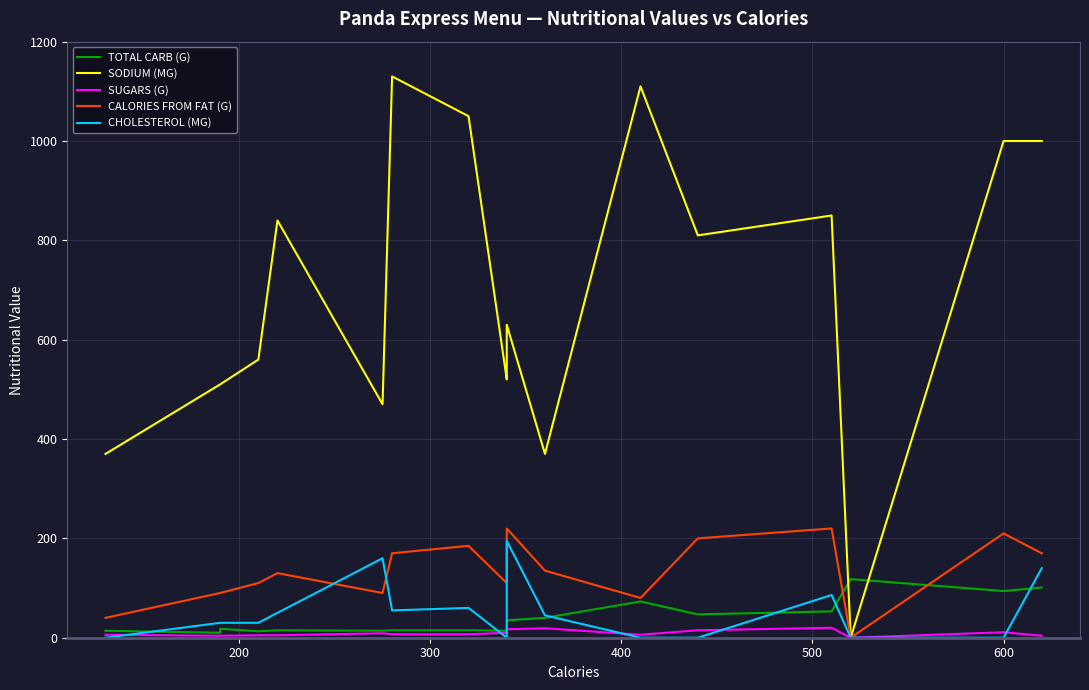

How many distinct data groups are displayed?

5